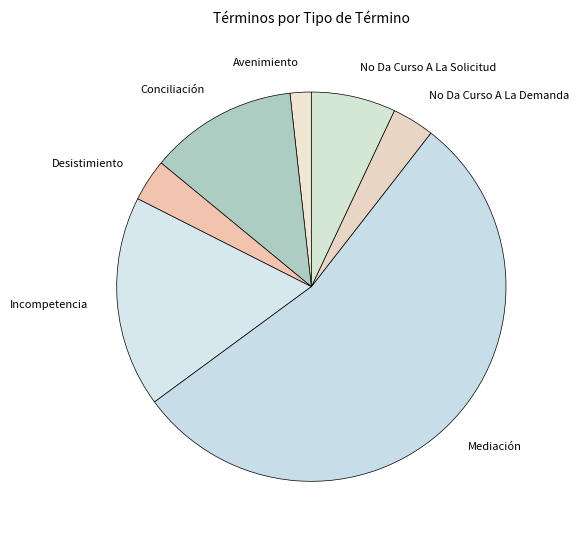

Approximately how many times larger is the value at No Da Curso A La Solicitud compared to Mediación?

0.1